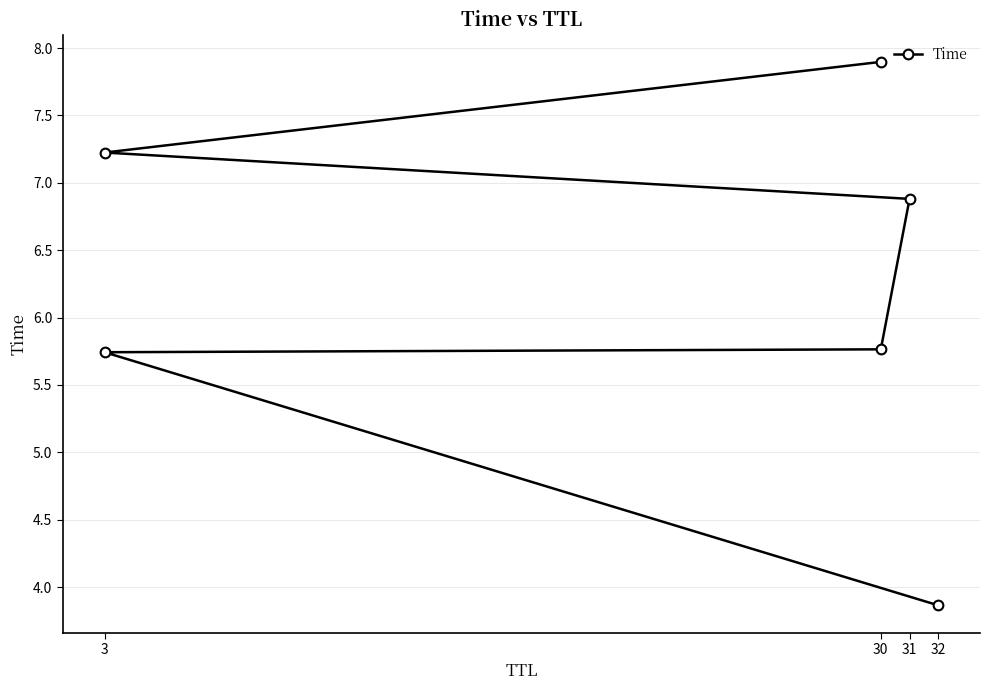

True or false: there are more than 2 points higher than both neighbors.

False